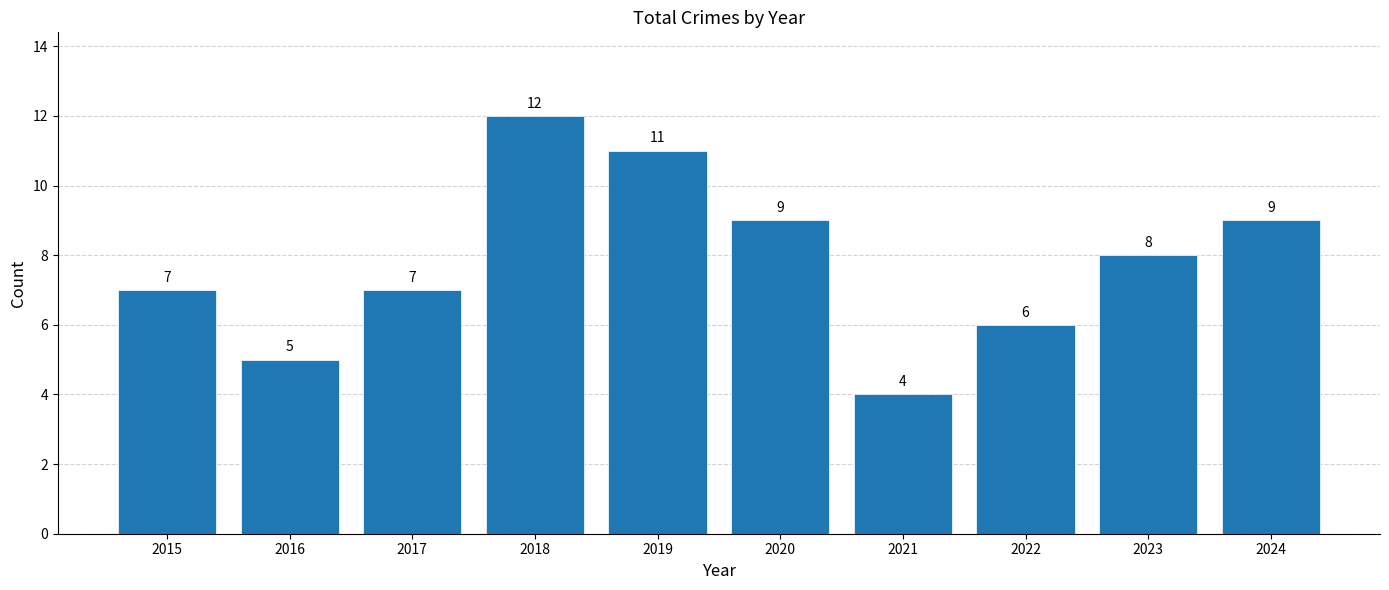

What is the approximate value at 2022?

6